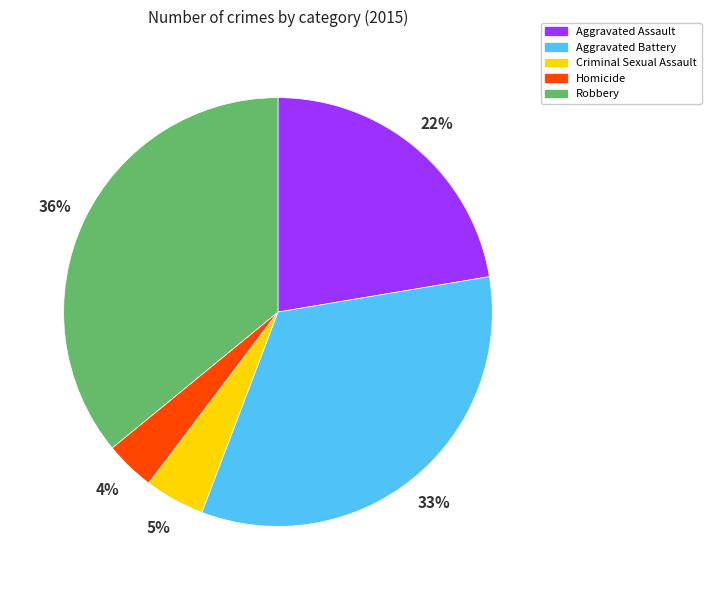

Is the sum of Robbery and Homicide greater than half?

No